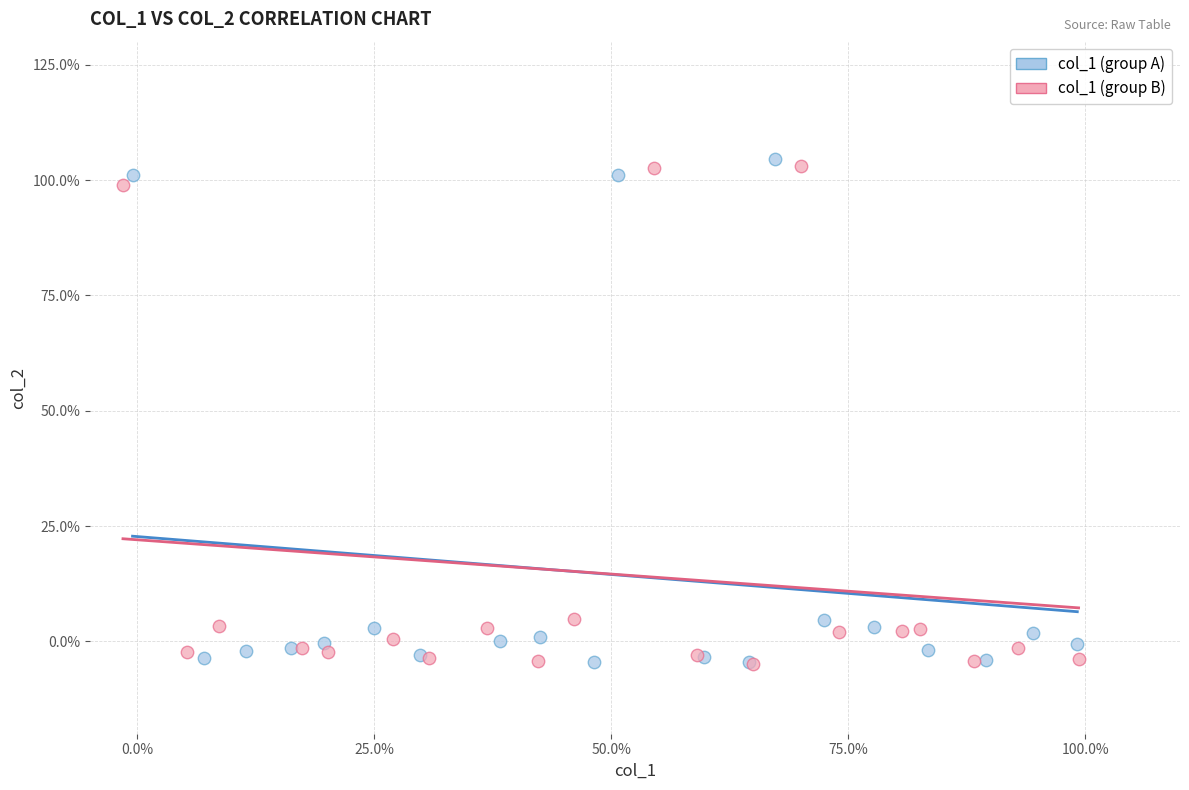

What are all the series names shown in the legend?

col_1 (group A), col_1 (group B)